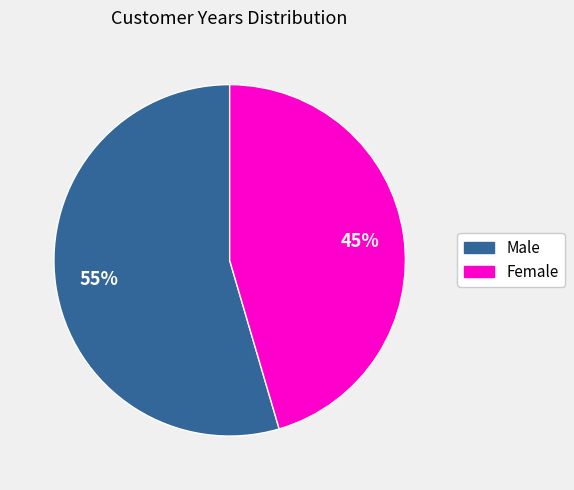

Does any single category account for the majority?

Yes